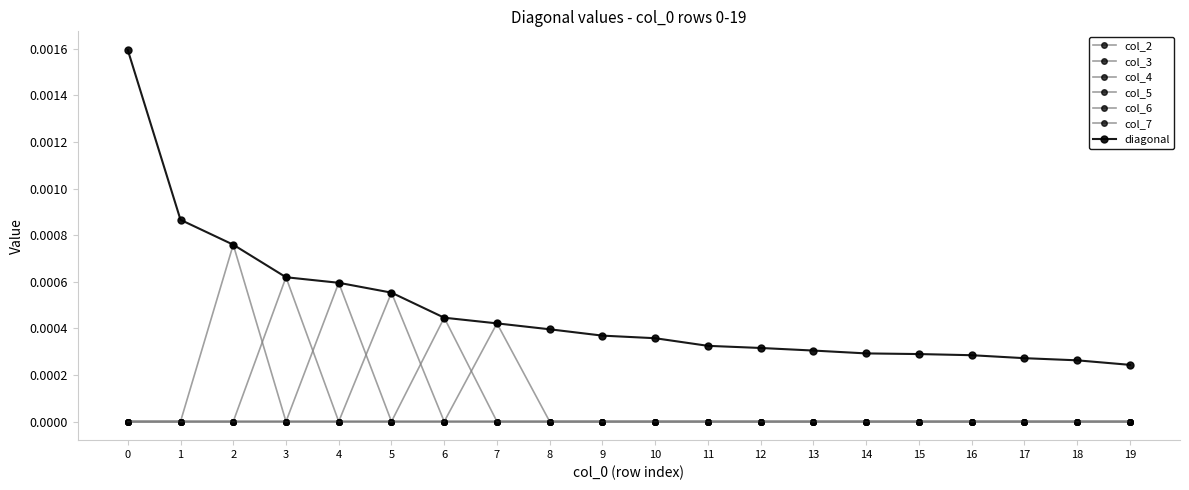

True or false: col_7 and col_5 intersect in this chart.

False